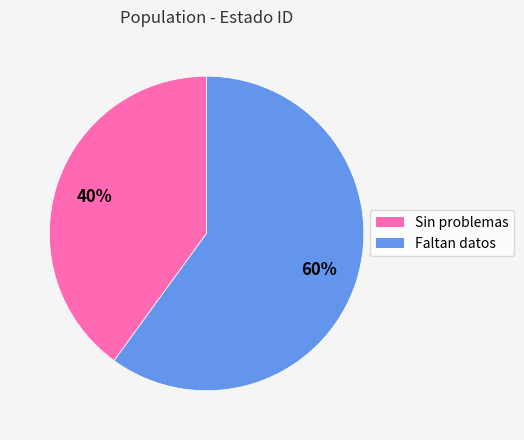

To the nearest percent, what portion does Faltan datos represent?

60%